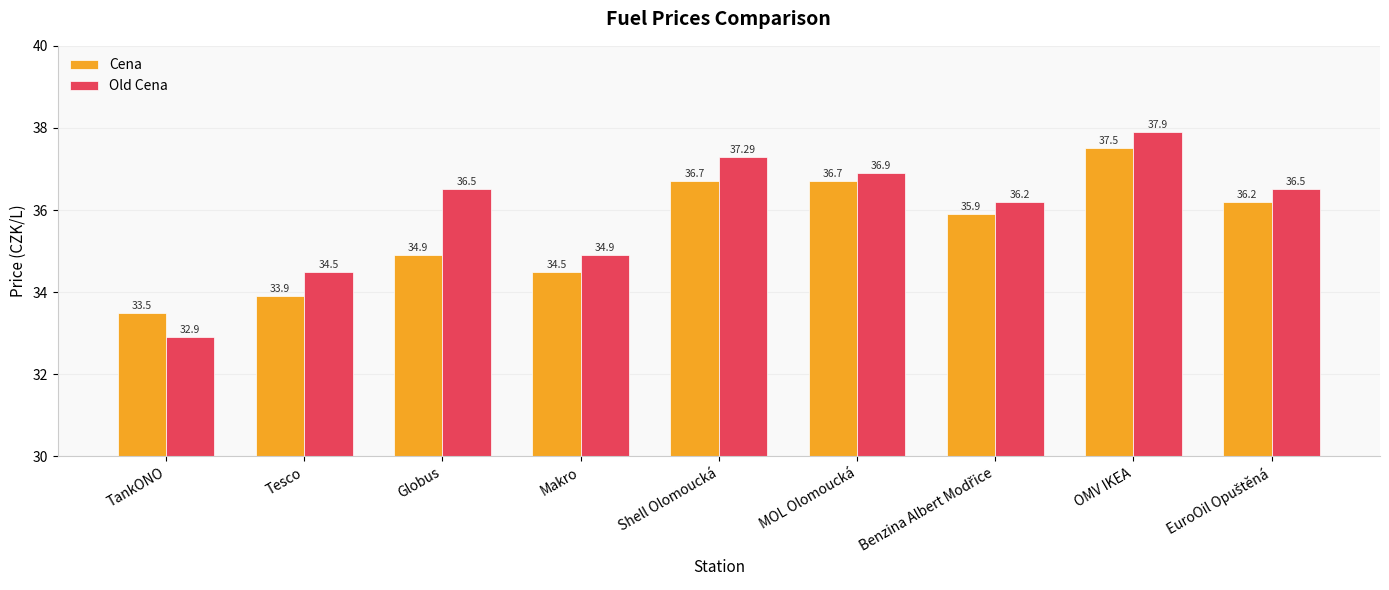

What is the difference between the second highest and minimum values in the Cena series?

3.2